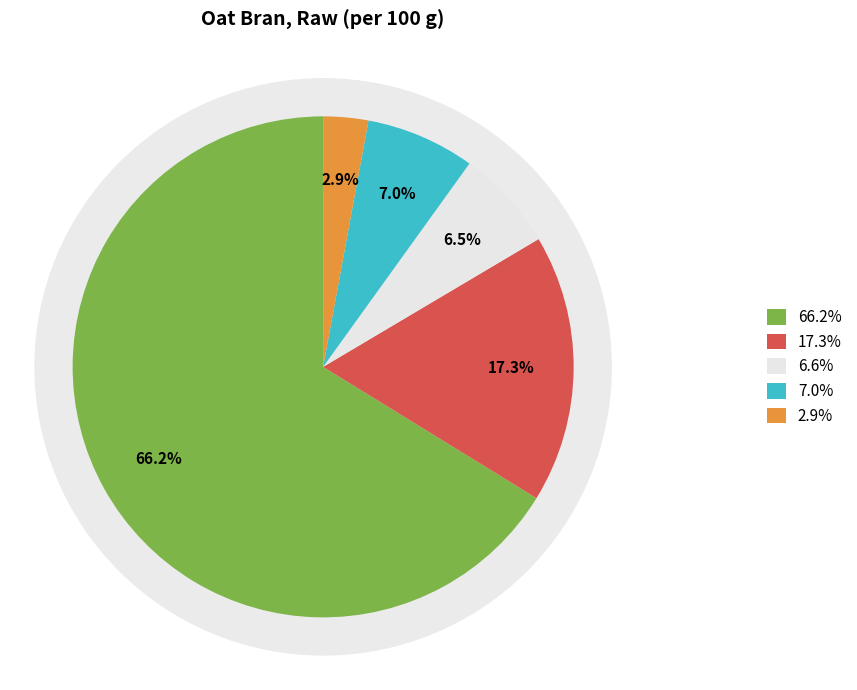

To the nearest percent, what portion does Water represent?

7%